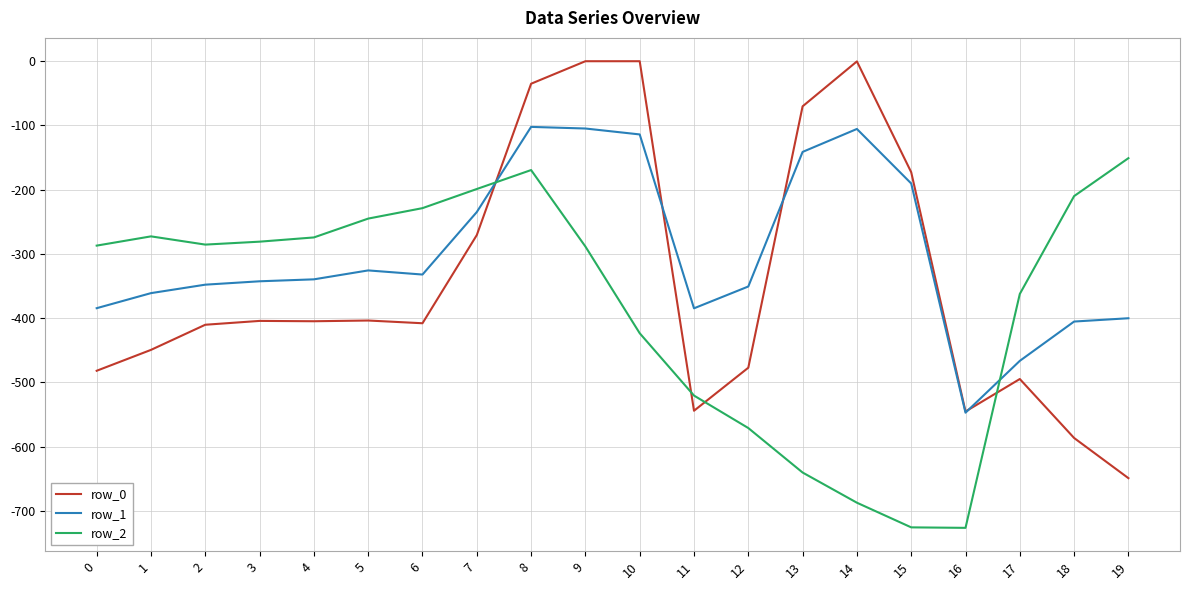

Is the value of row_2 at 9 greater than the value of row_1 at 13?

No